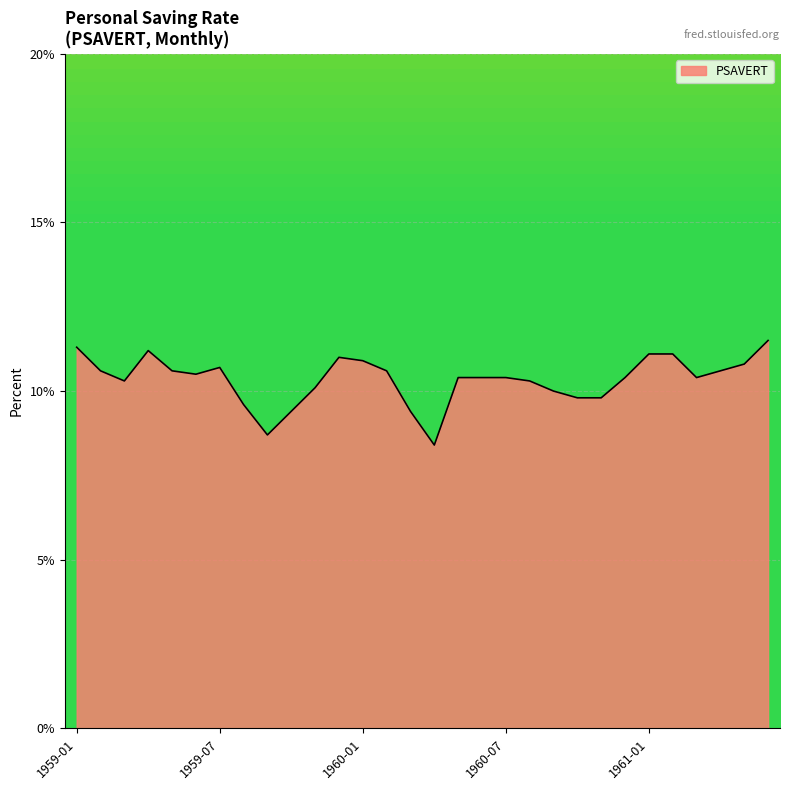

What is the difference between the maximum and minimum values?

3.1